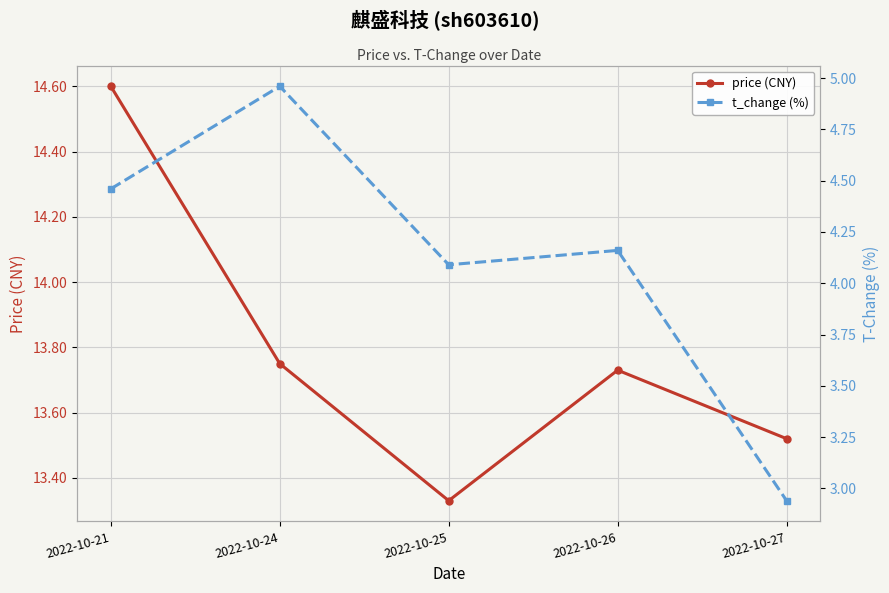

What is the spread (max minus min) of values at 2022-10-25?

9.2